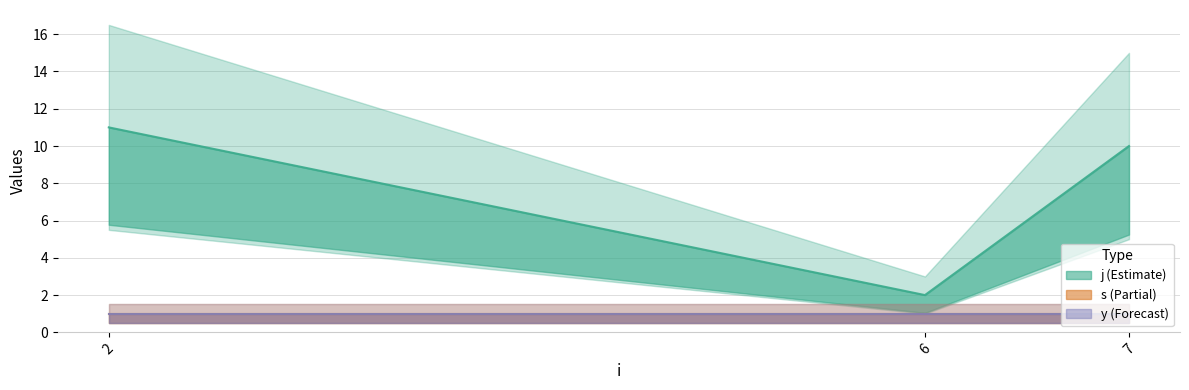

What are all the series names shown in the legend?

j, s, y